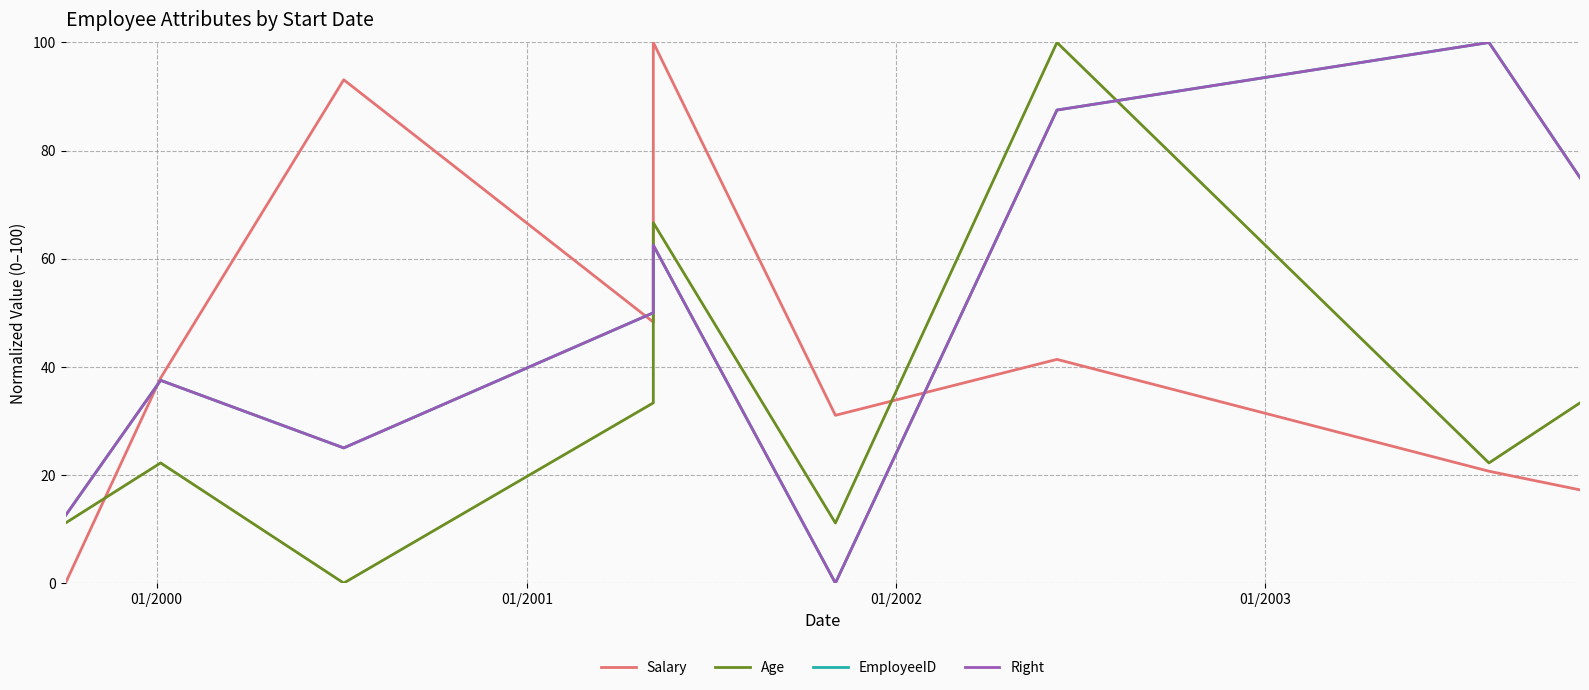

Which label corresponds to the largest value in the chart?

01/2003